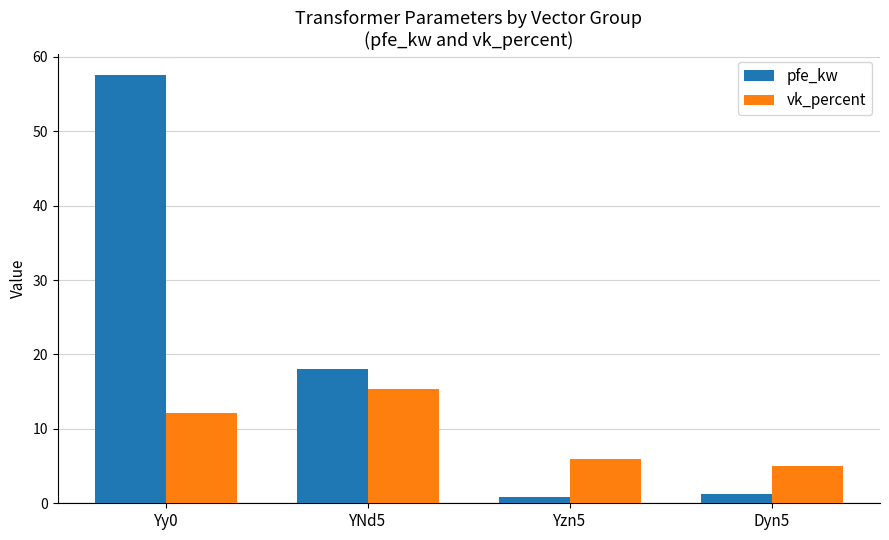

Reading left to right, list all the values displayed in this chart.

pfe_kw: Yy0=57.5	YNd5=18.0	Yzn5=0.8	Dyn5=1.3
vk_percent: Yy0=12.1	YNd5=15.3	Yzn5=6.0	Dyn5=5.0